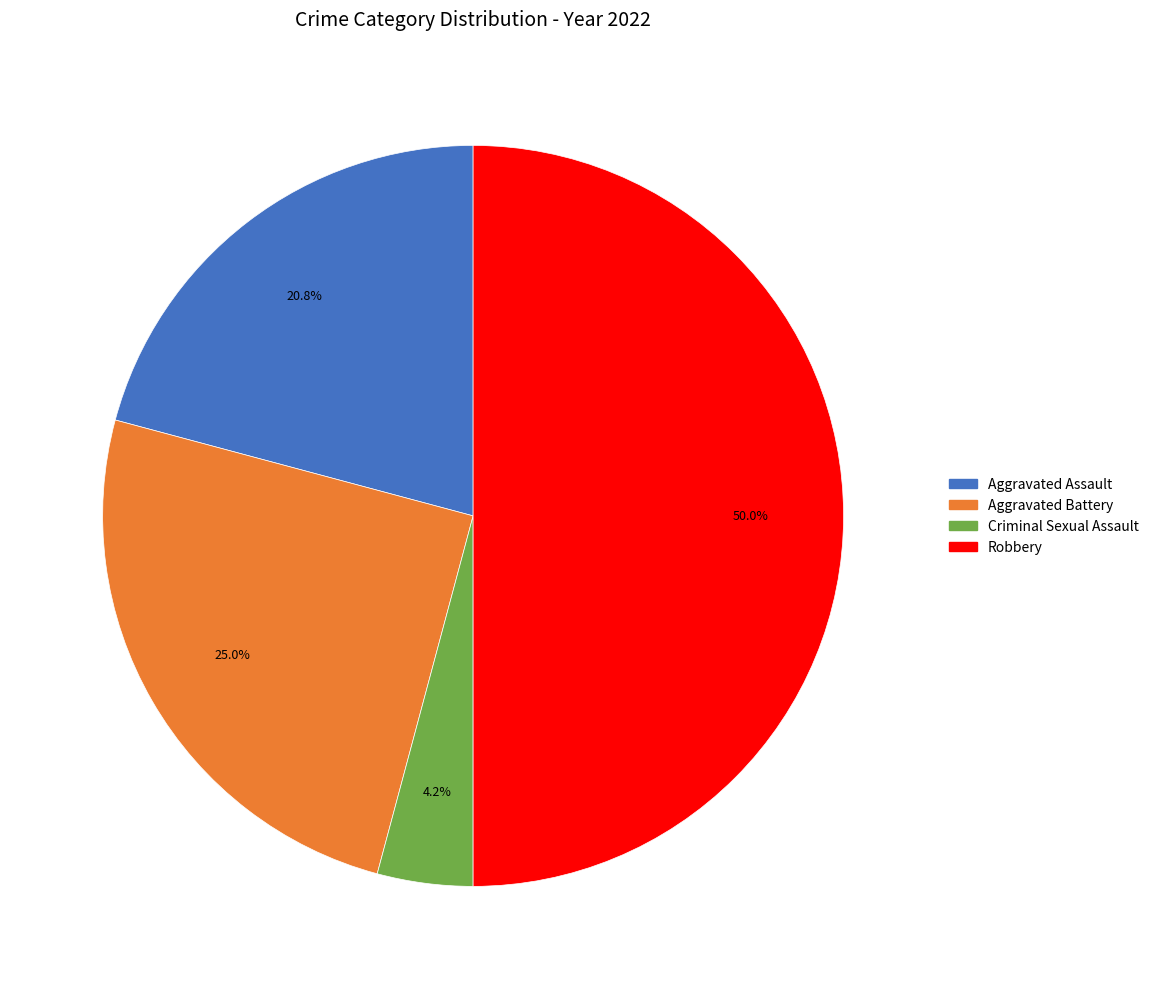

What percentage is the Robbery slice, to the nearest percent?

50%